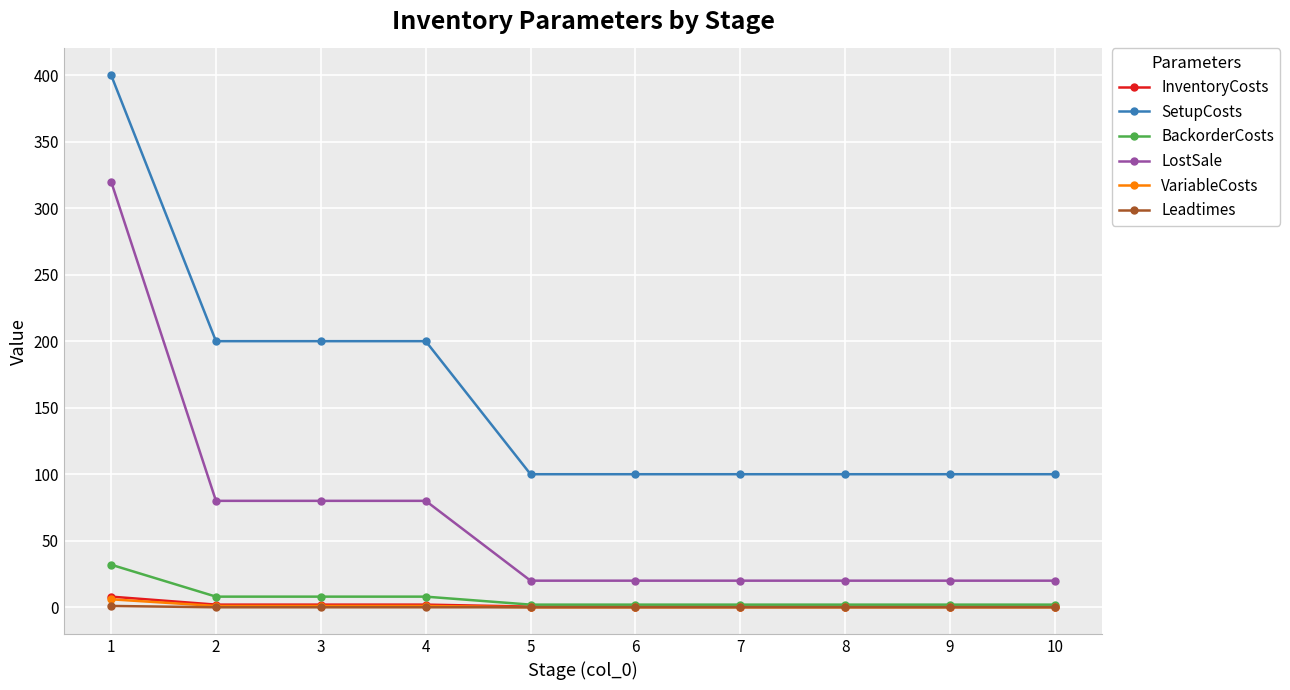

What is the greatest value displayed?

400.0